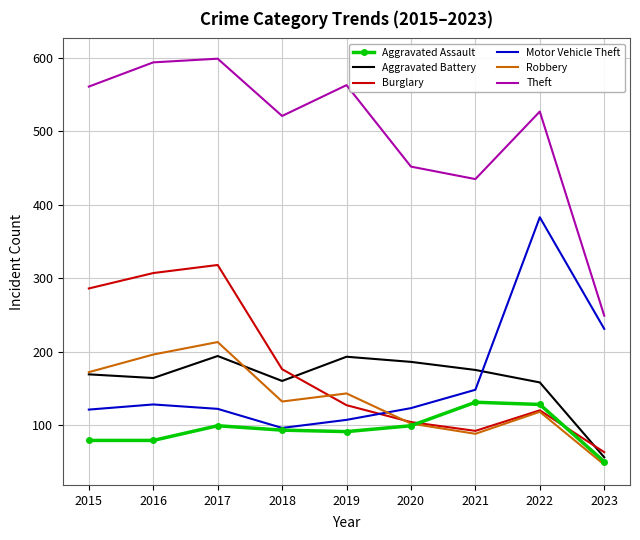

At which label does Burglary reach its minimum?

2023